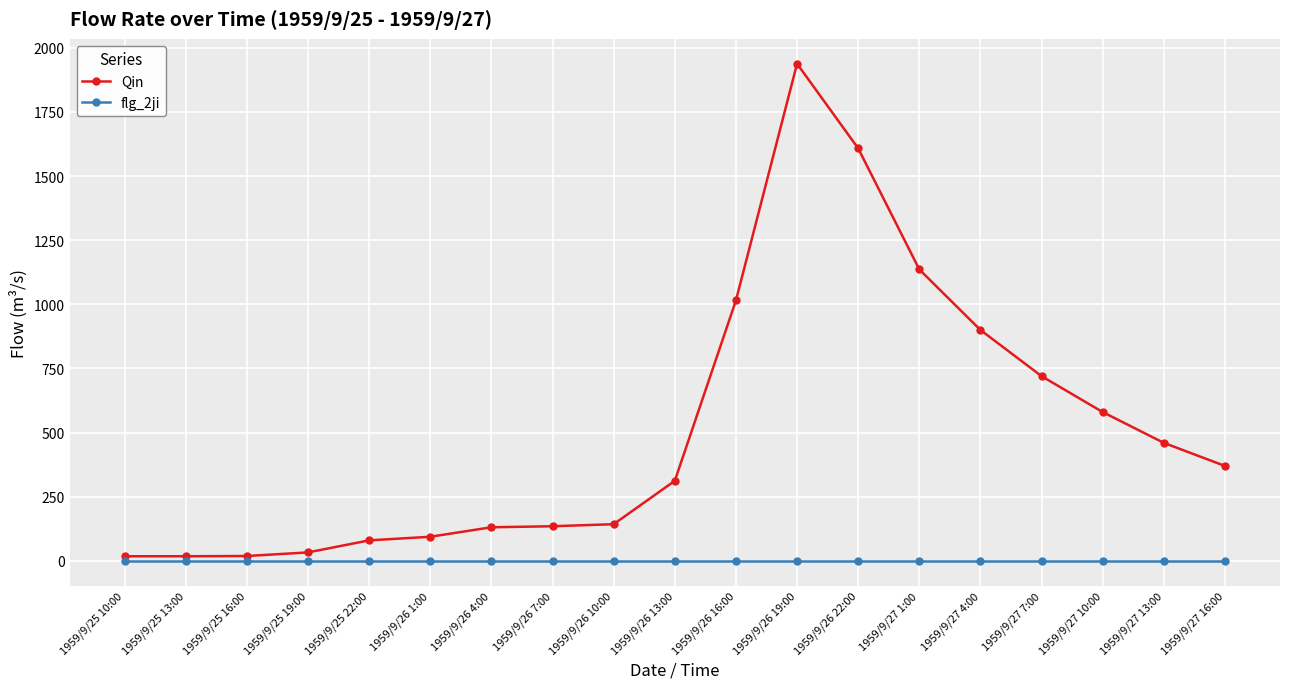

At how many categories does at least one series exceed 472?

7